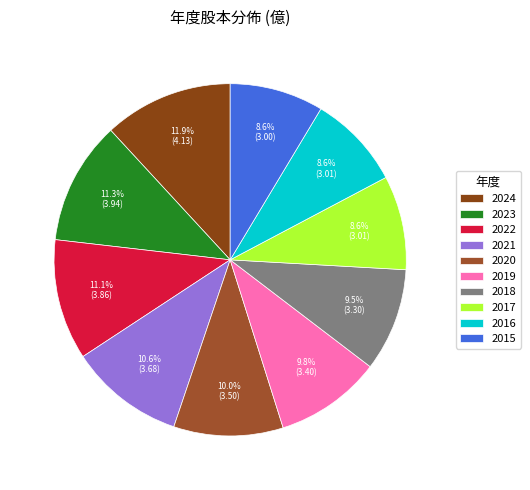

Which category has the biggest portion of the pie?

2024